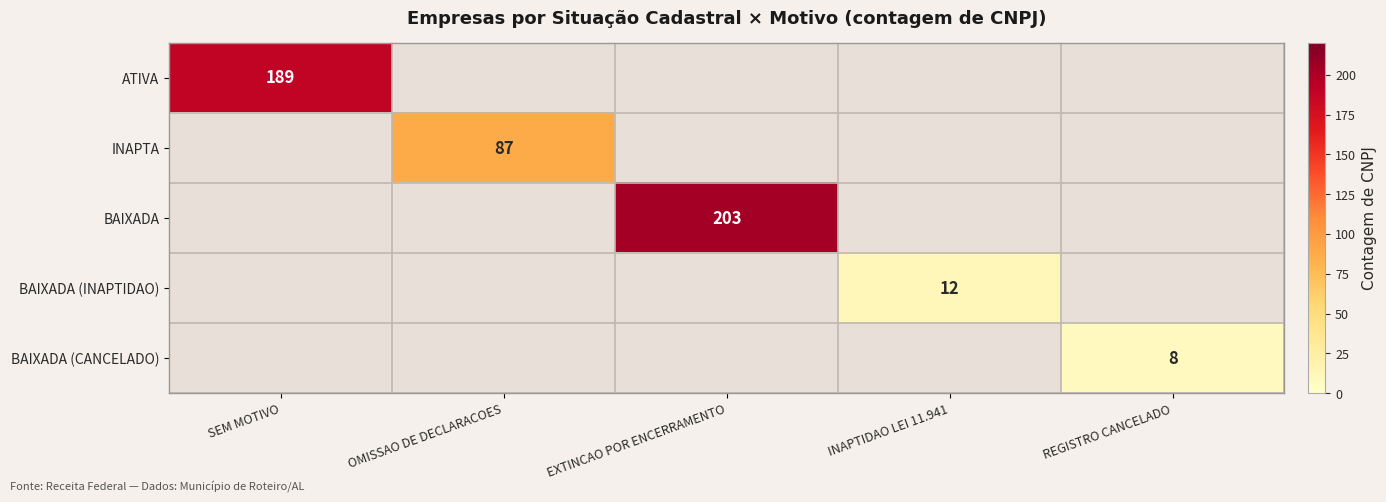

Between REGISTRO CANCELADO and SEM MOTIVO, which is larger?

SEM MOTIVO